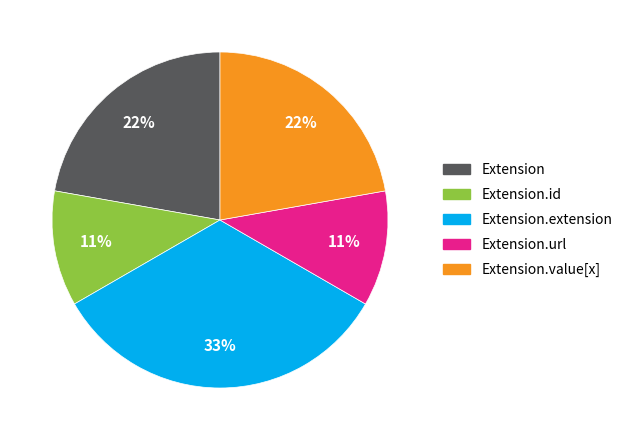

Is there a majority slice in this chart?

No